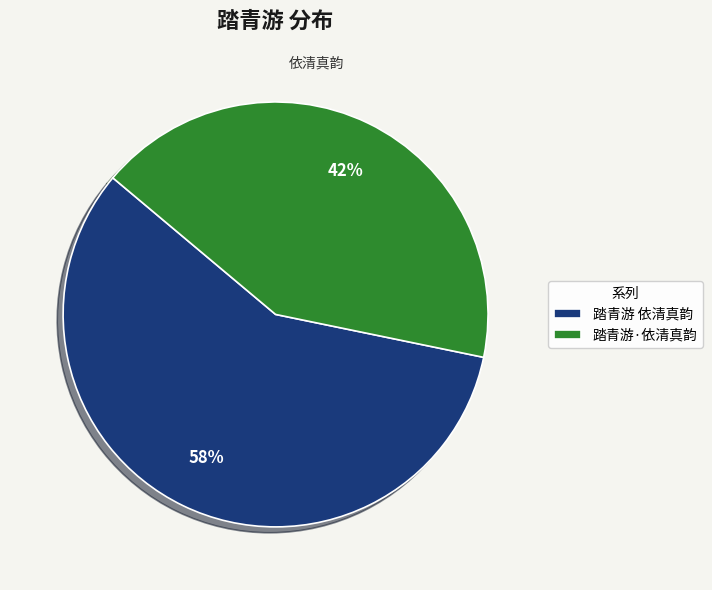

To the nearest percent, what percentage of the pie is 踏青游·依清真韵?

42%